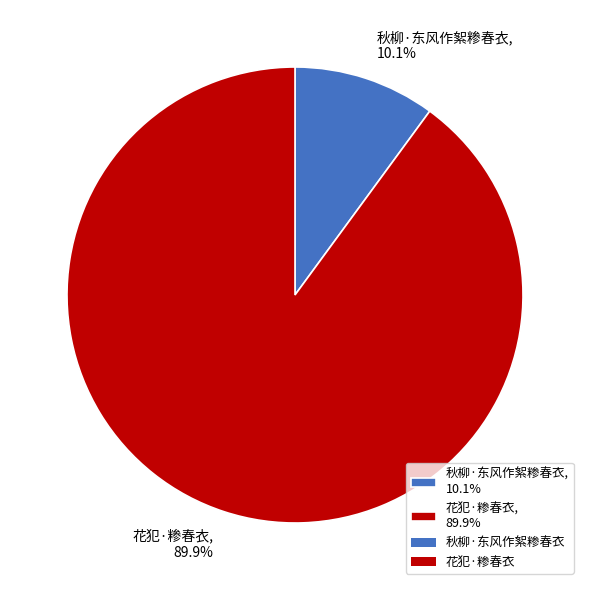

Approximately how many times larger is the value at 花犯·糁春衣 compared to 秋柳·东风作絮糁春衣?

8.9